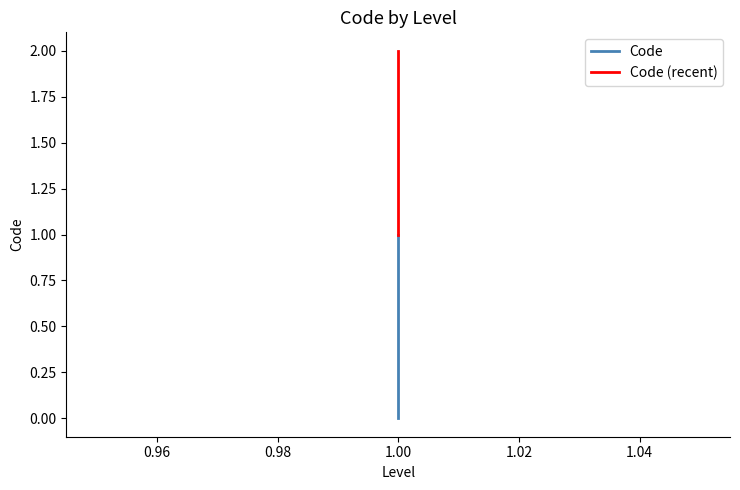

How many data points does each series have?

2